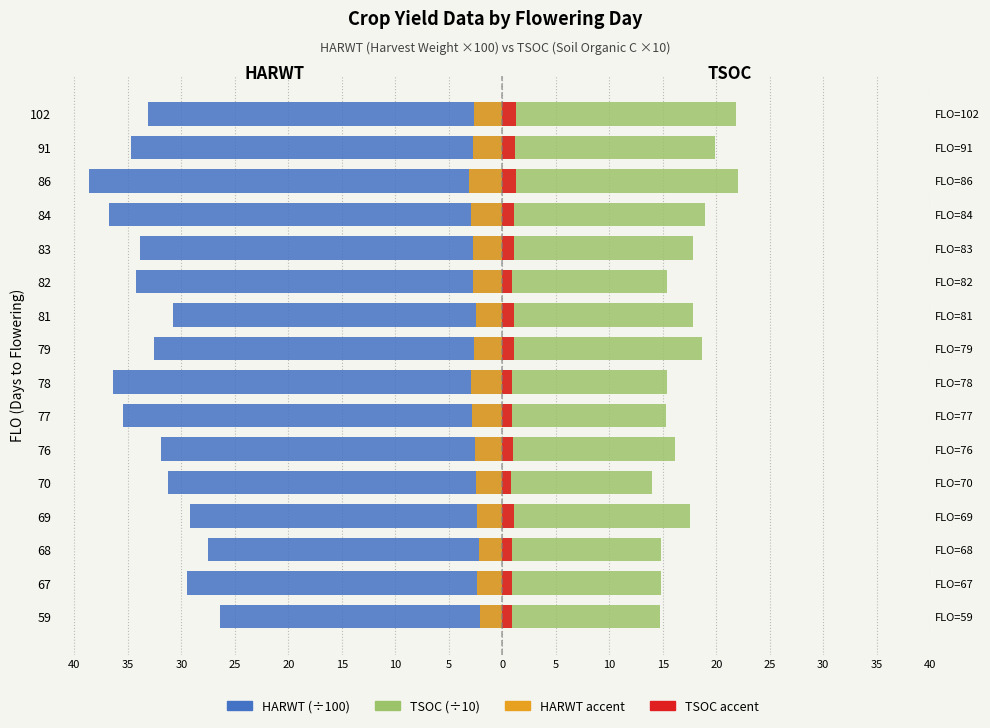

Does the chart contain stacked bars?

No